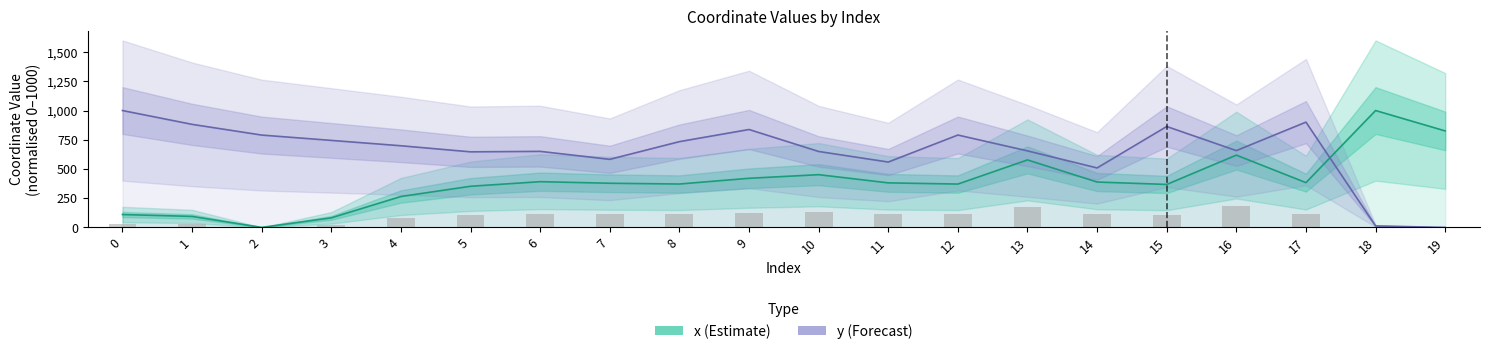

How many data points does each series have?

20